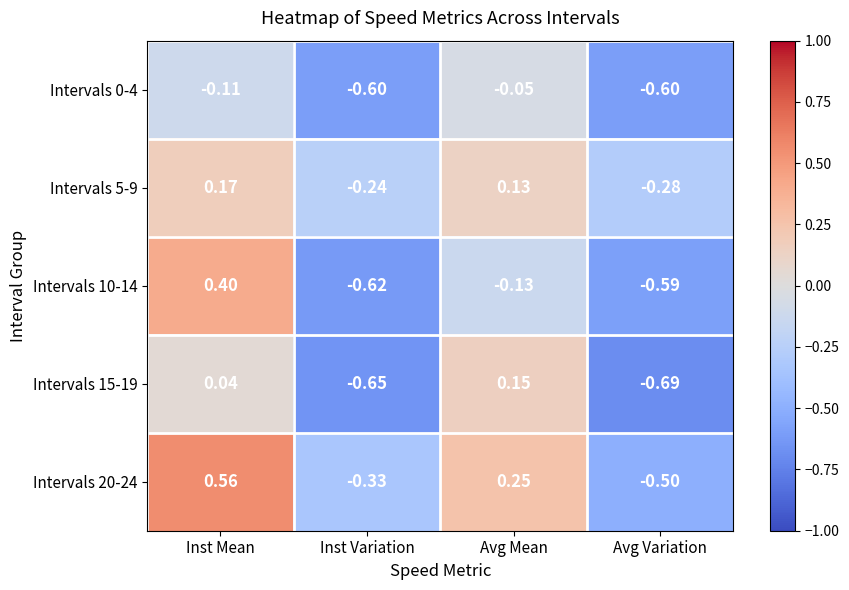

Rank the categories by Intervals 5-9 value from lowest to highest.

Avg Variation, Inst Variation, Avg Mean, Inst Mean